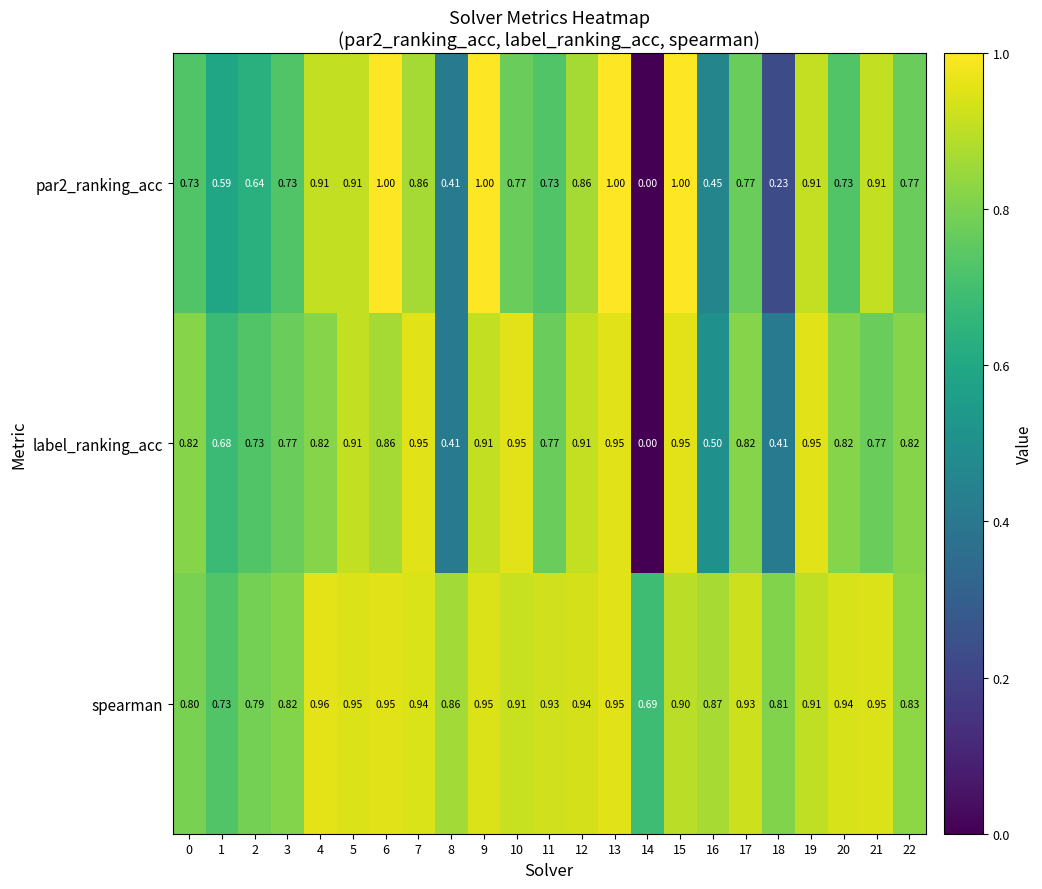

Which series has the largest total across all categories?

spearman